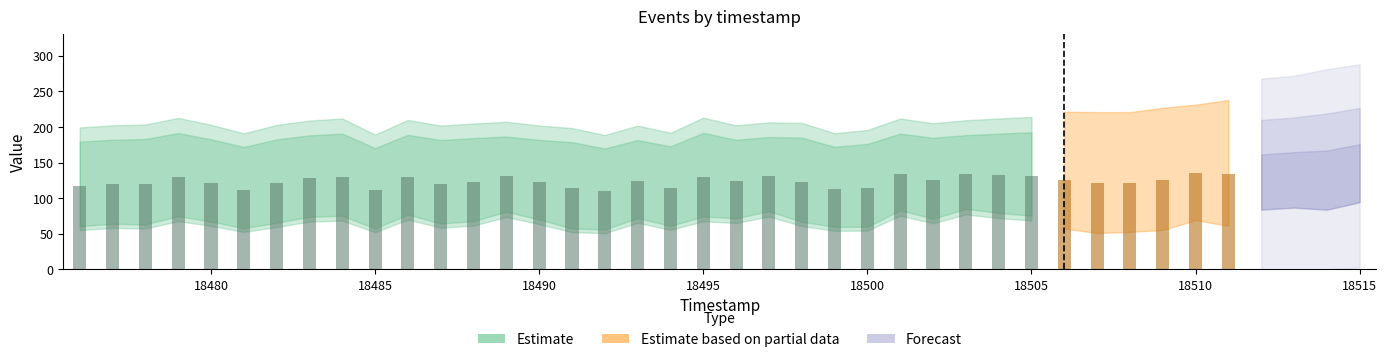

Count the number of data series in this chart.

4